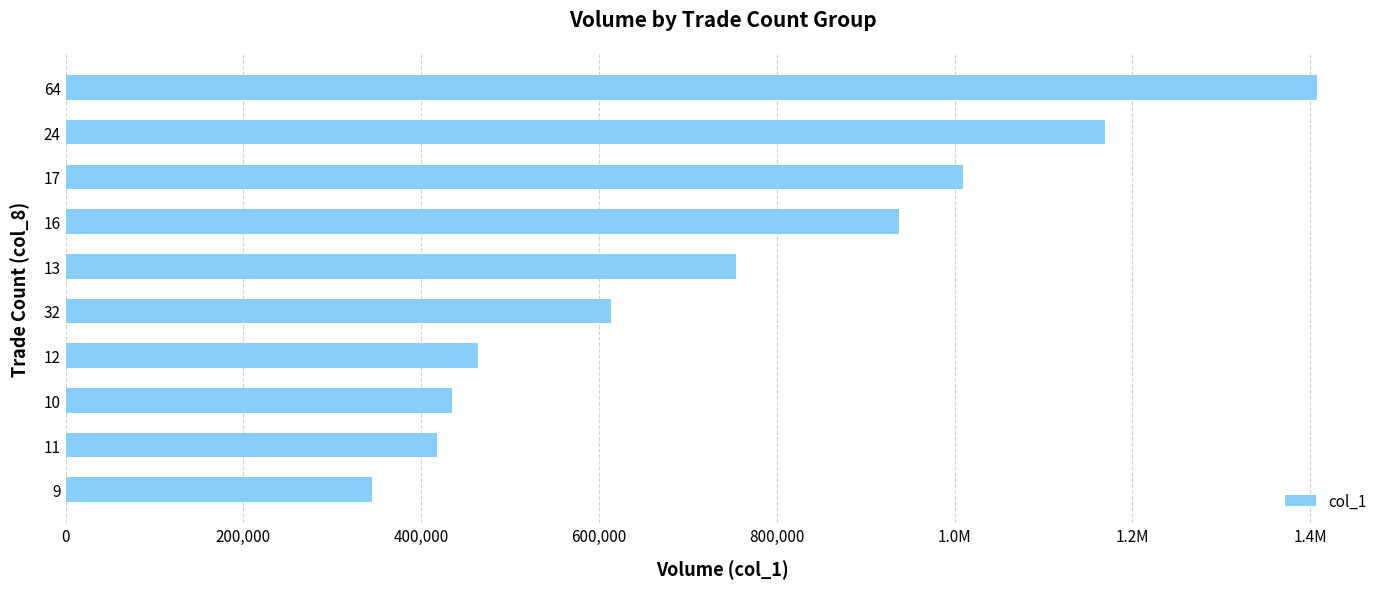

The chart shows a value of 914200 at 9. True or false?

False